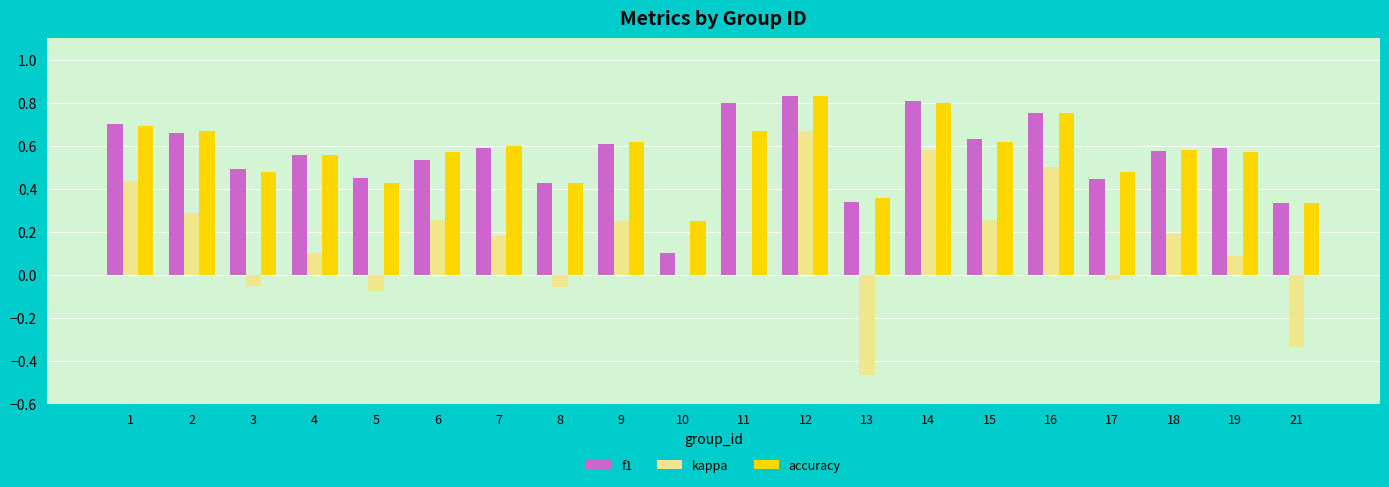

The value of f1 at 16 is 0.8. True or false?

True